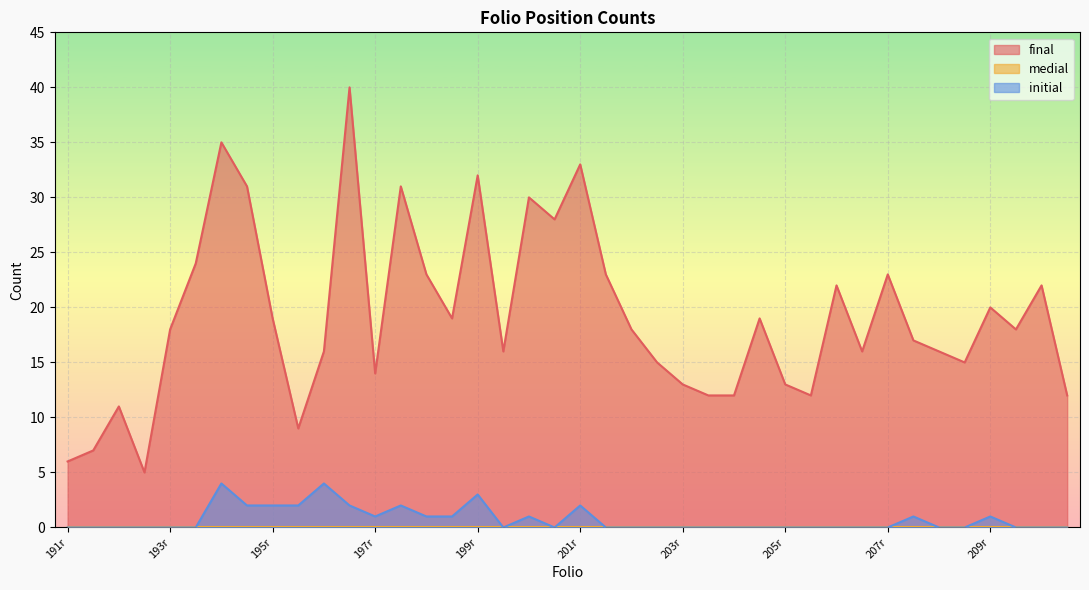

True or false: final has more than 1 points higher than both neighbors.

True